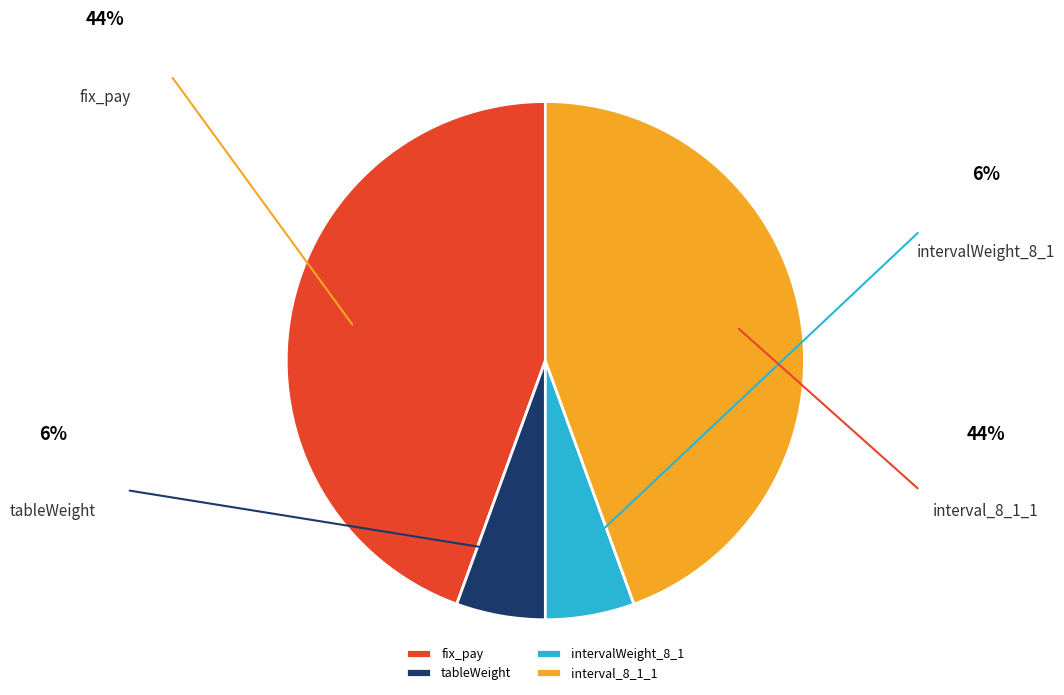

What percentage is the tableWeight slice, to the nearest percent?

6%